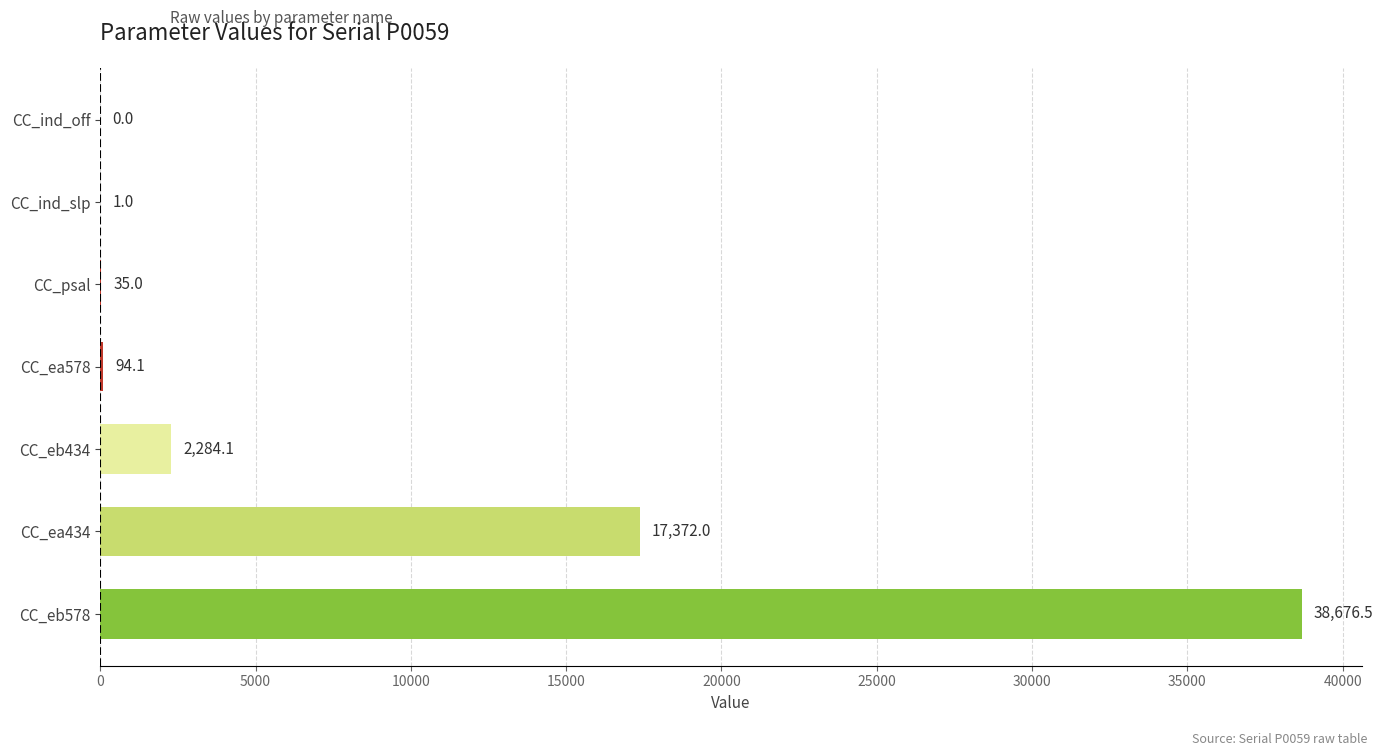

How many categories are shown in the chart?

7